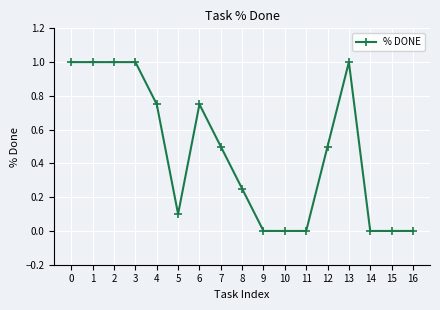

The value at 14 is 0.0. True or false?

True